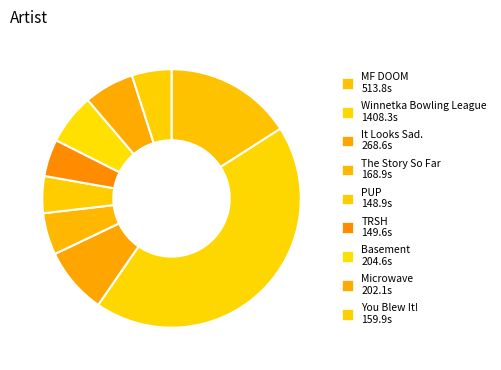

How many slices are in this pie chart?

9